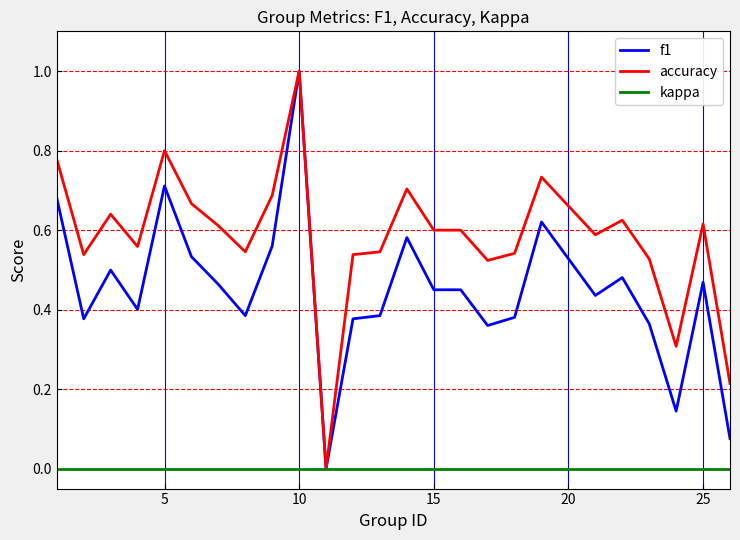

Which series has the largest total across all categories?

accuracy